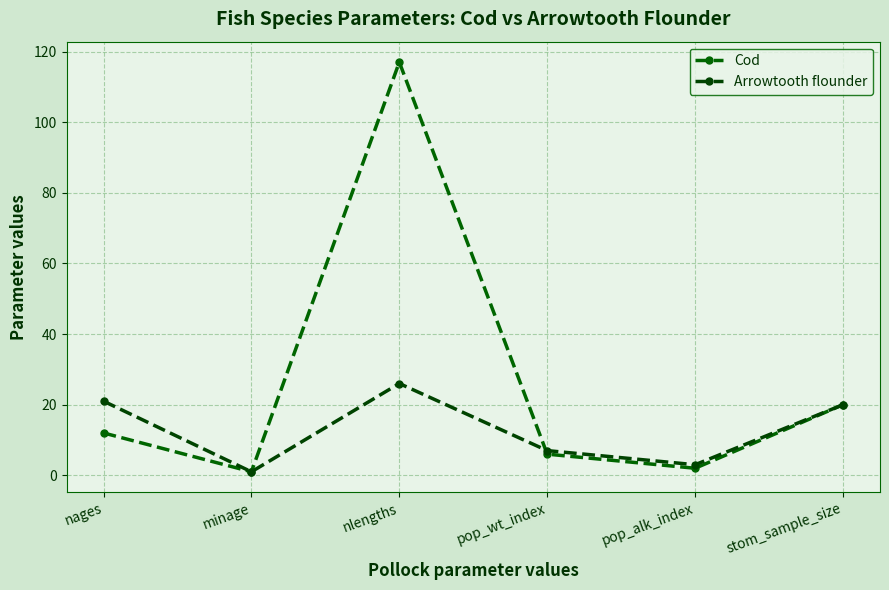

What is the label of the 1st point from the left?

nages